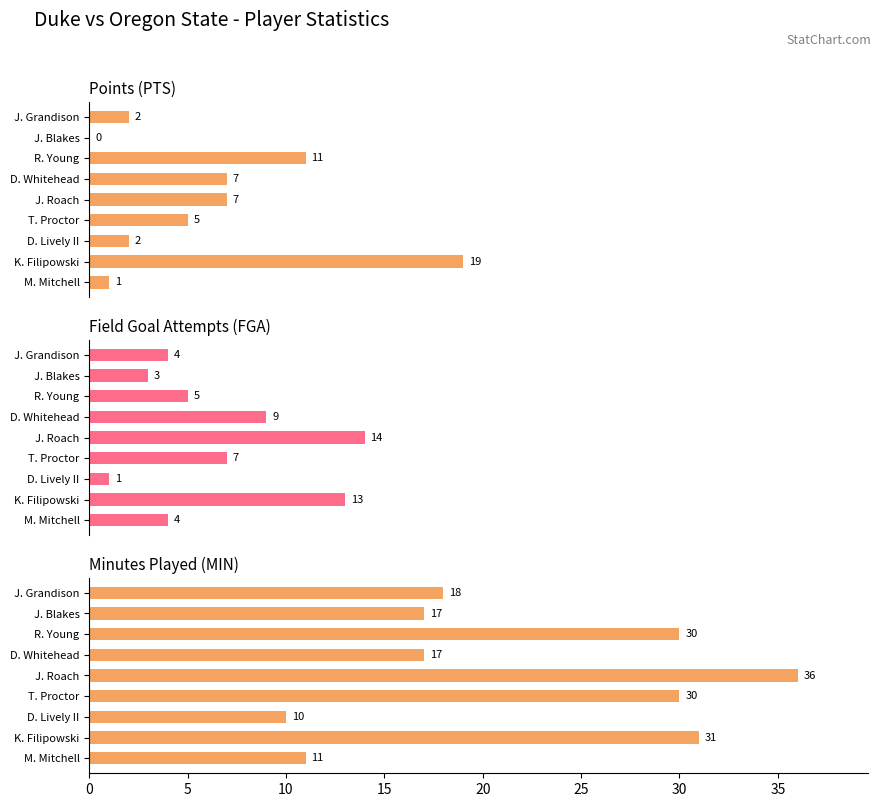

The value of PTS at K. Filipowski is 12. True or false?

False